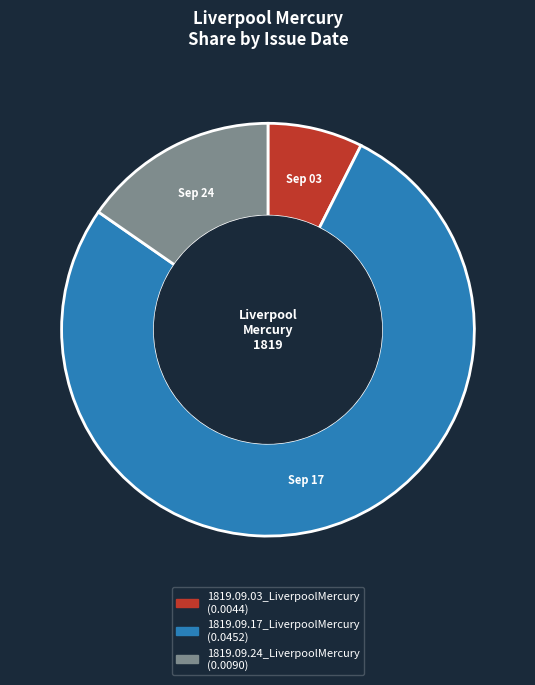

Is there any slice that represents more than half of the pie?

Yes